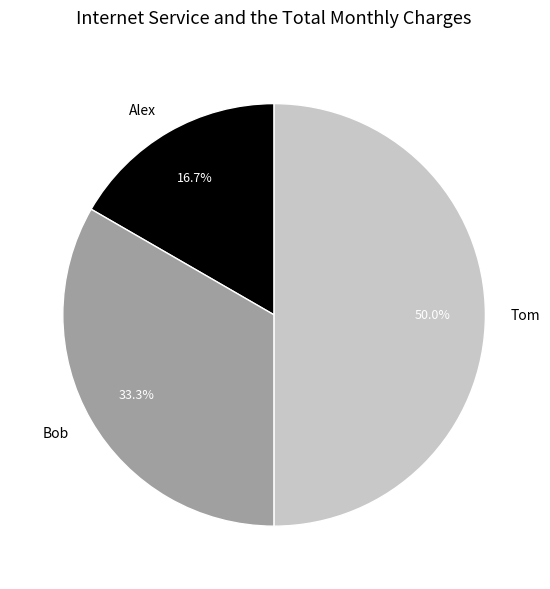

Which slice is the largest?

Tom